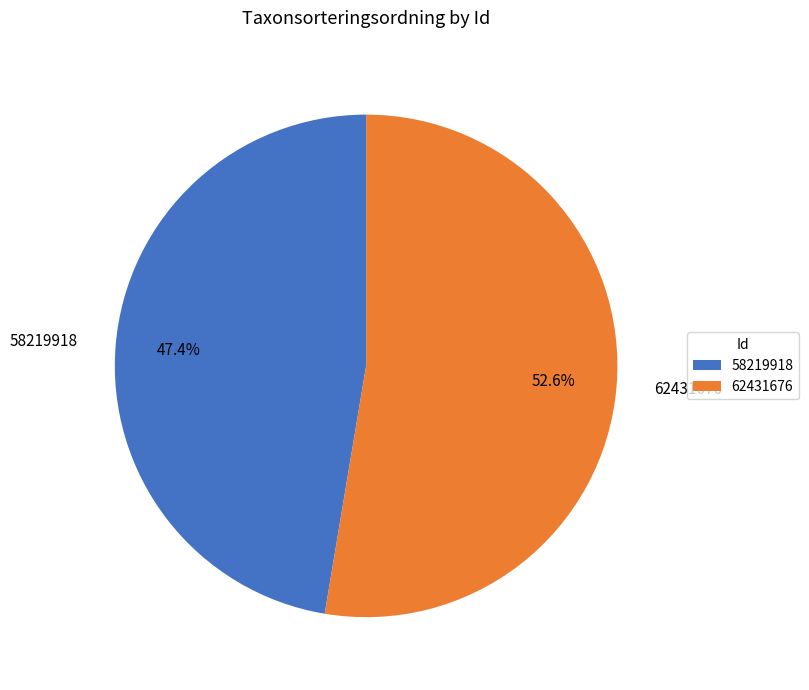

How many slices are in this pie chart?

2